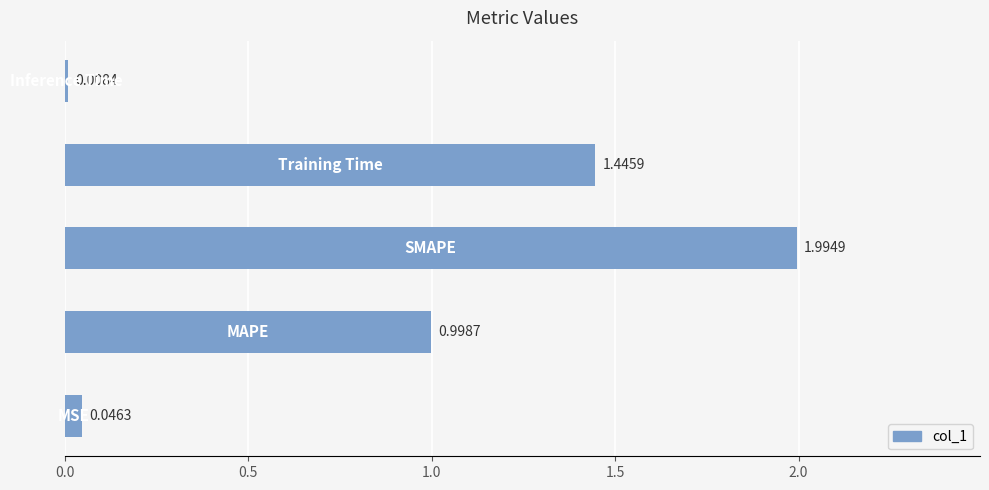

What is the average value?

0.9